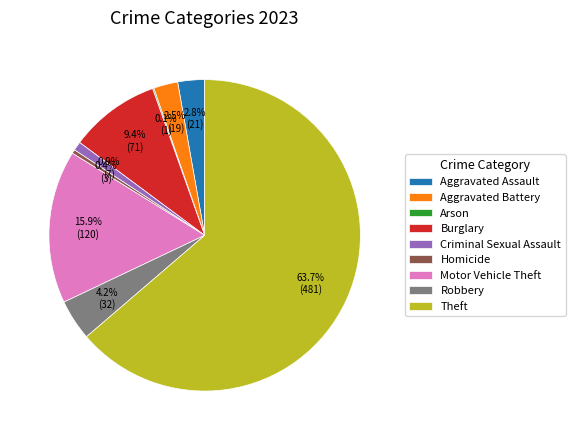

Which category accounts for the majority?

Theft